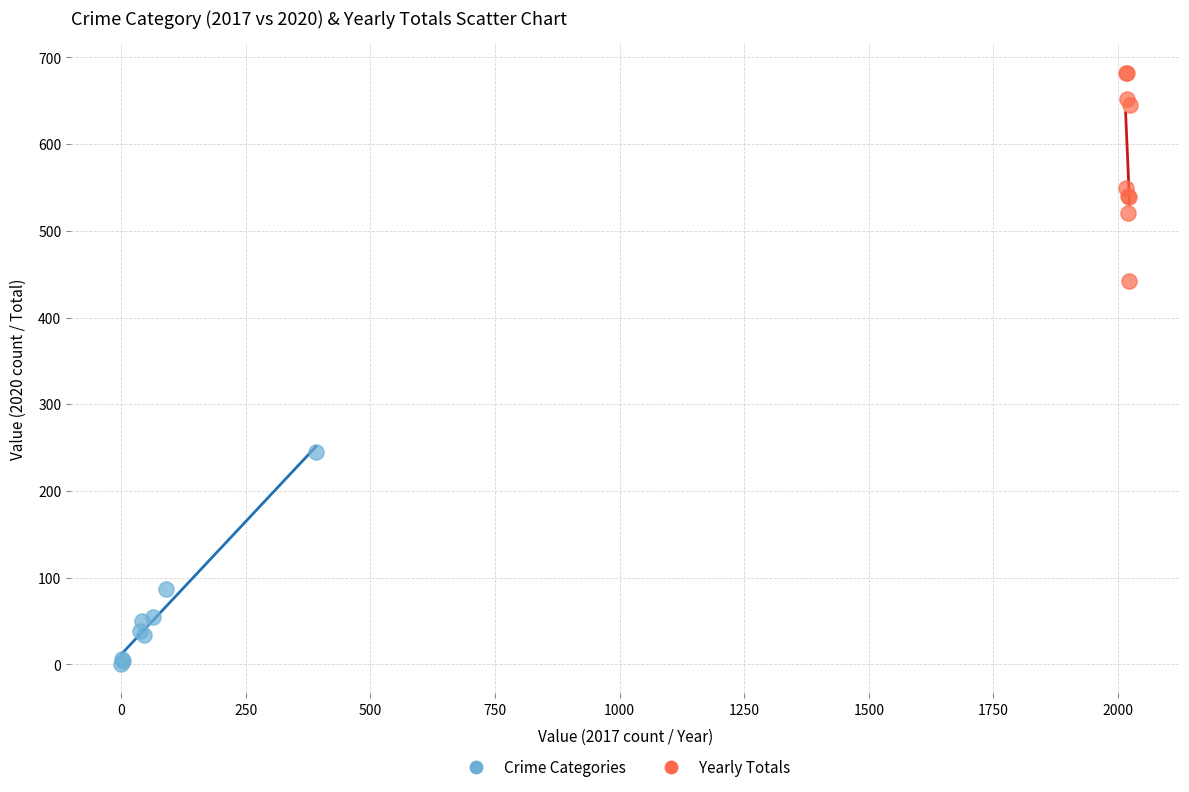

Which series contains the lowest Y value?

Crime Categories